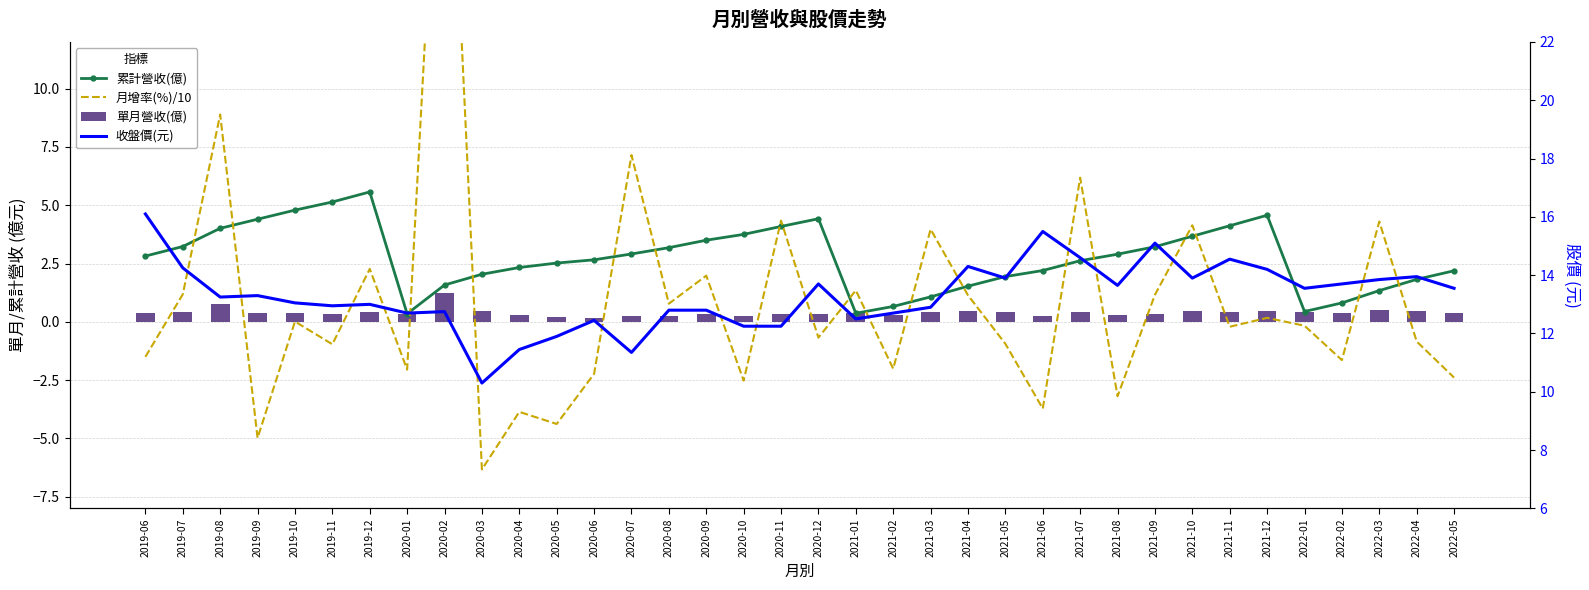

What is the sum of all 累計營收(億) values?

98.8